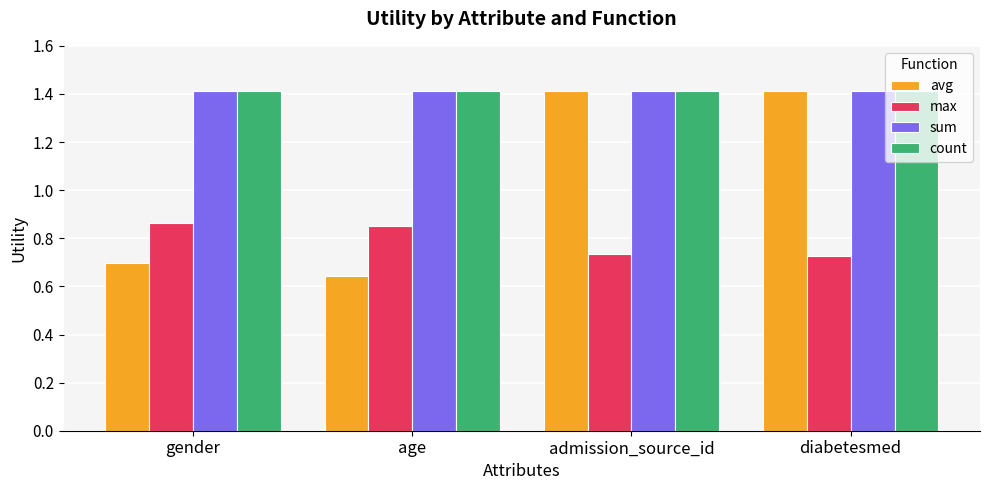

What is the sum of all count values?

5.7